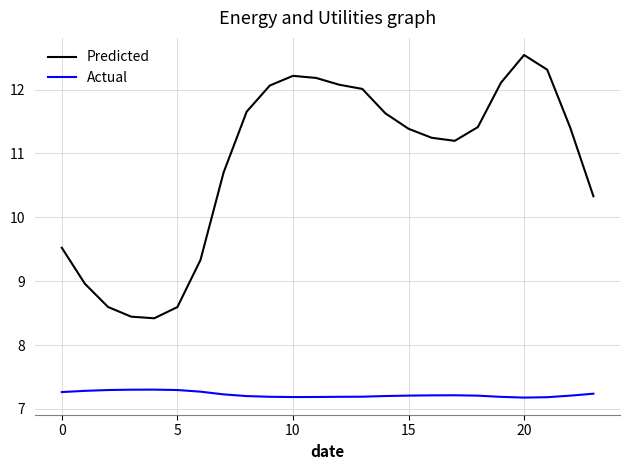

Which series has the largest range (max minus min)?

Predicted